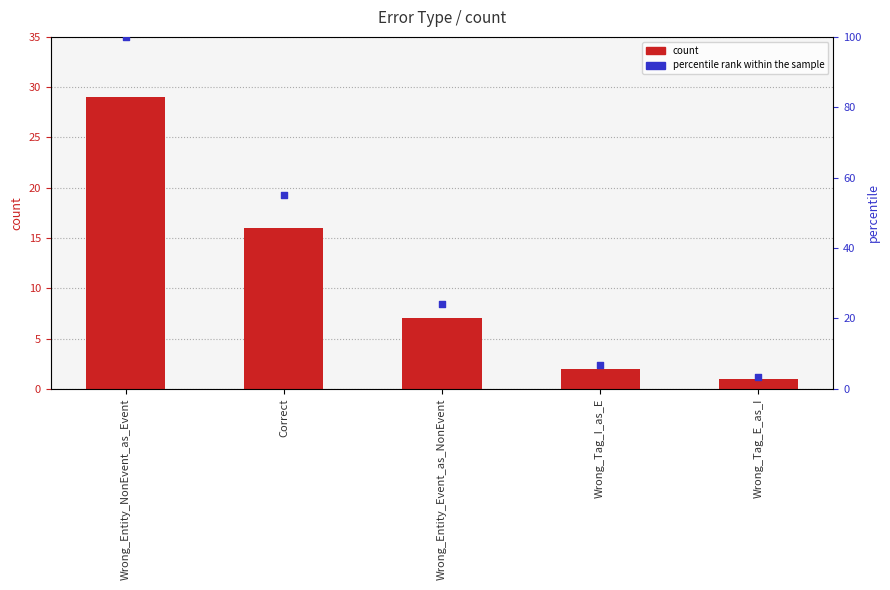

Which series has the largest total across all categories?

percentile rank within the sample